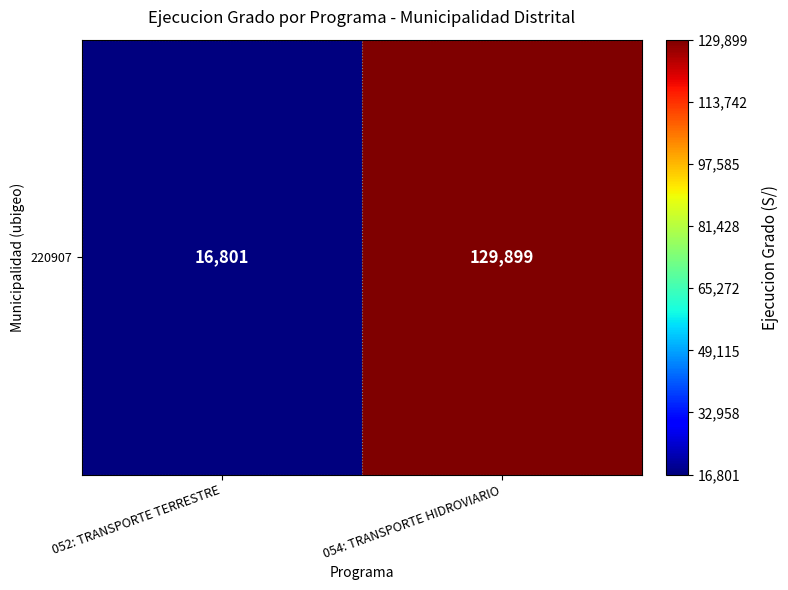

The chart shows a value of 129899 at 054: TRANSPORTE HIDROVIARIO. True or false?

True